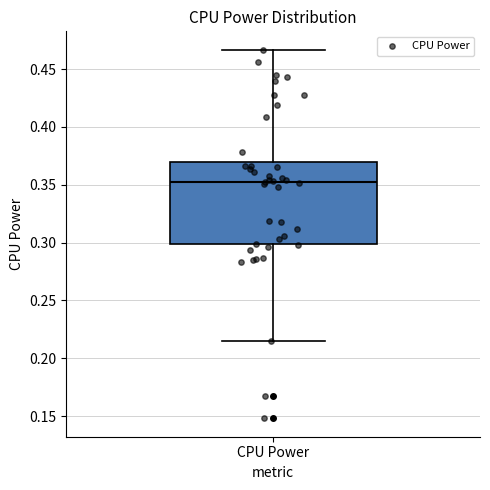

Where does the upper whisker of the box for CPU Power end on the y-axis? The values are not printed on the chart, so give them approximately, as read against the axis.

0.465